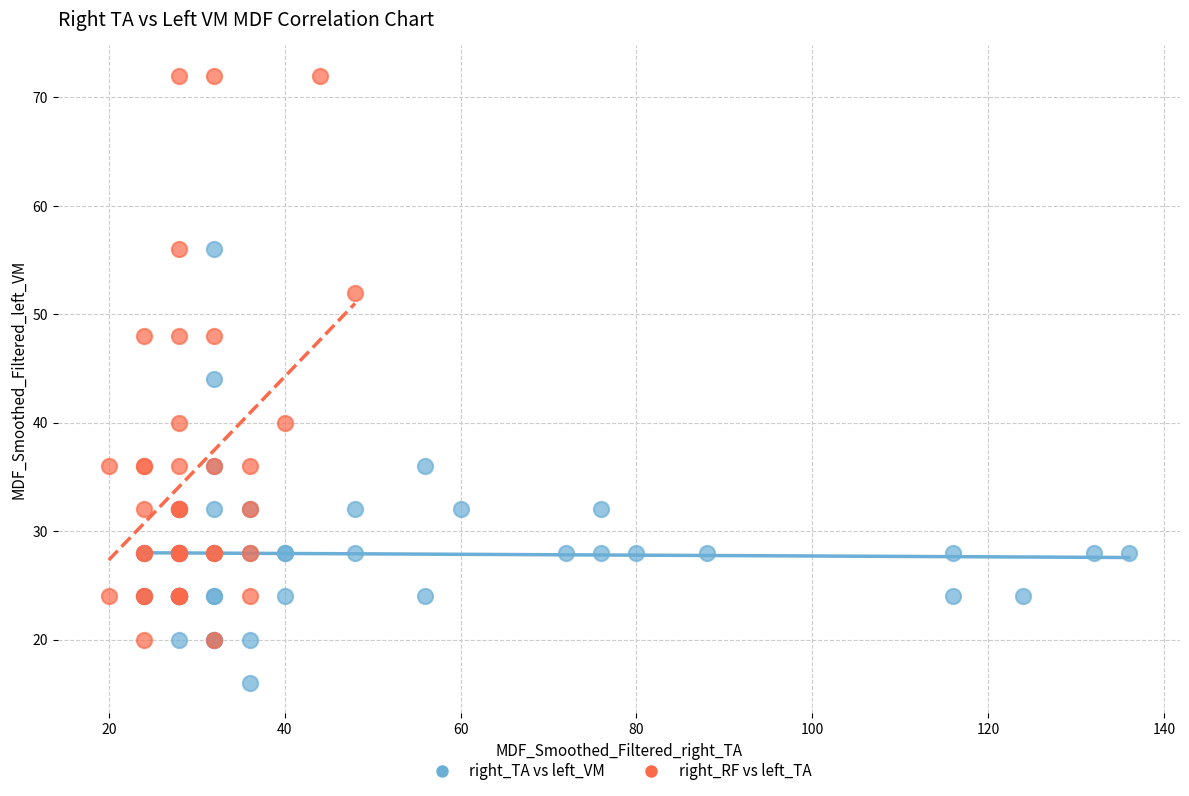

Which series reaches the minimum Y coordinate?

right_TA vs left_VM